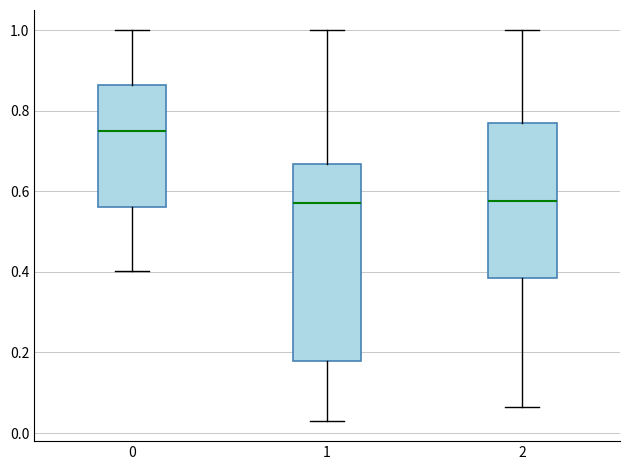

Where does the upper whisker of the box at x = 0 end on the y-axis? The values are not printed on the chart, so give them approximately, as read against the axis.

1.00